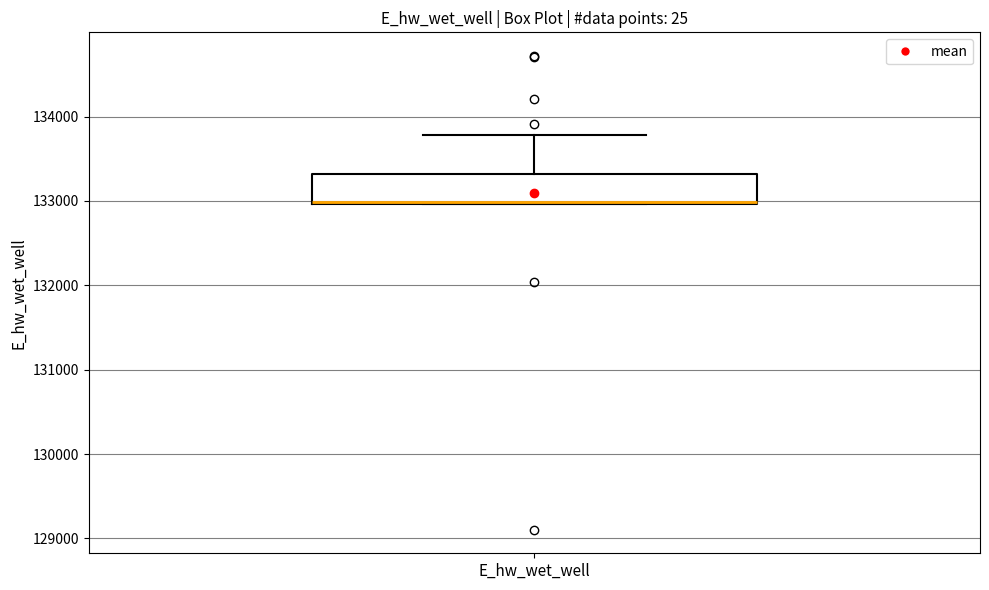

Read this box plot against the y-axis: the position of the median line, the range covered by the box, and the ends of both whiskers. The values are not printed on the chart, so give them approximately, as read against the axis.

median 133000, box 133000 to 133300, whiskers 133000 to 133800